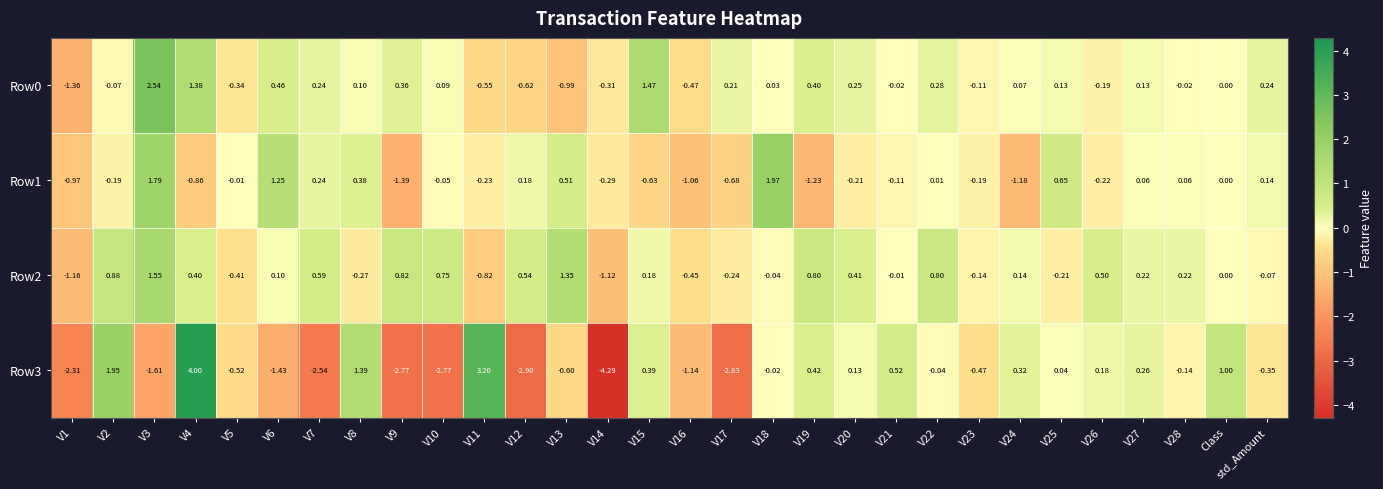

Where is Row1 nearest to the value 0?

Class